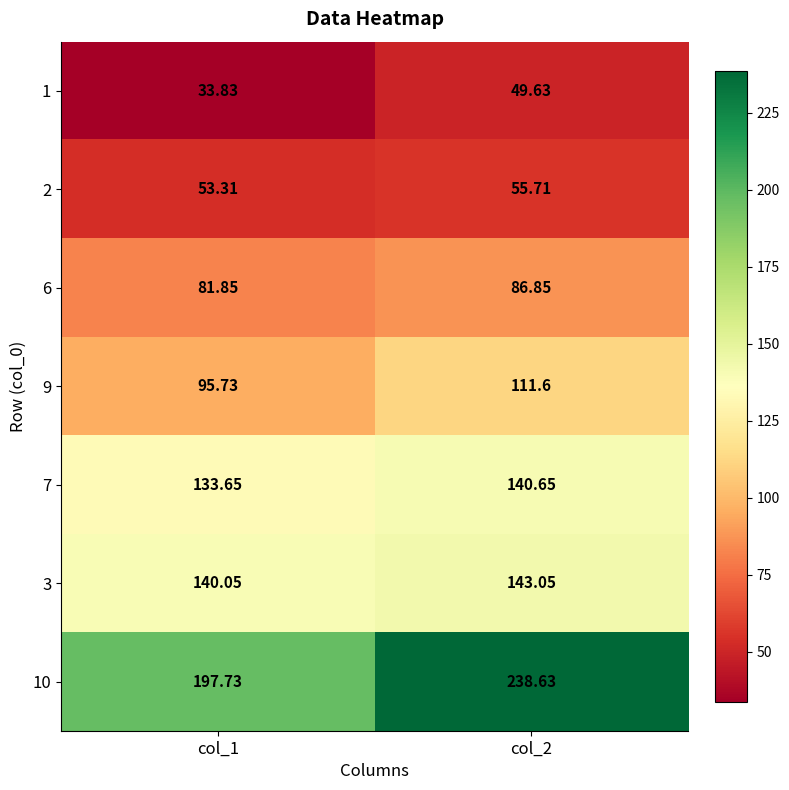

Is the value of 1 at col_1 greater than the value of 2 at col_2?

No